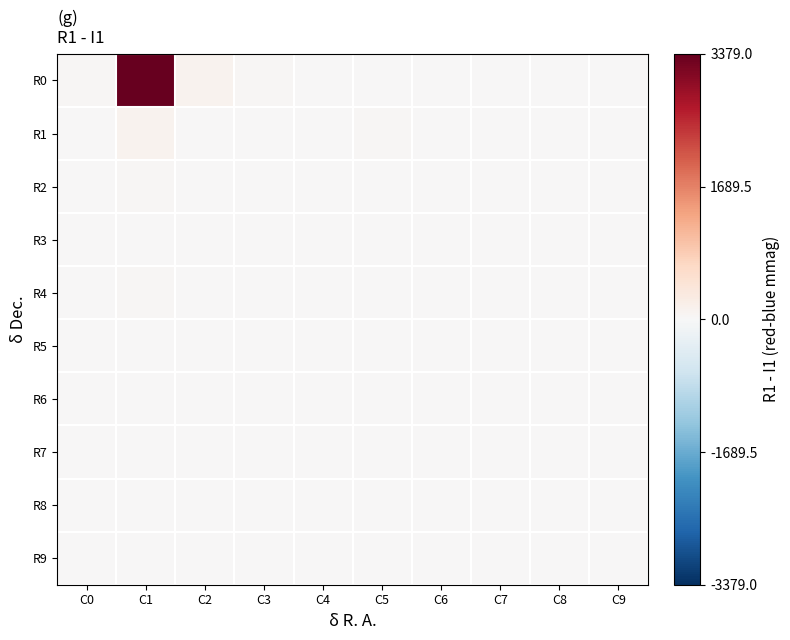

Count the number of categories in the chart.

10